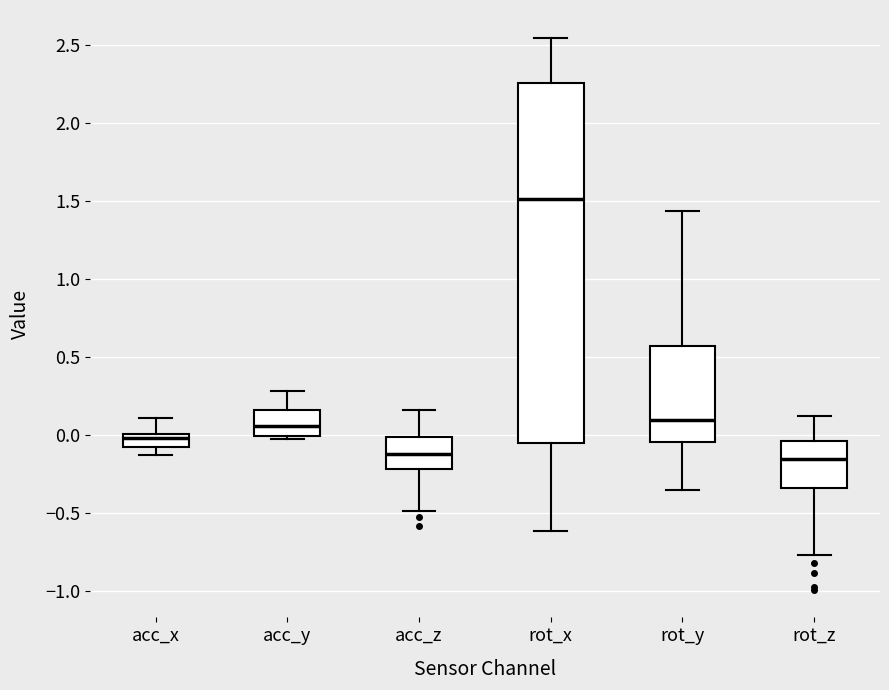

Comparing the boxes themselves (not the whiskers), which one is the tallest?

rot_x